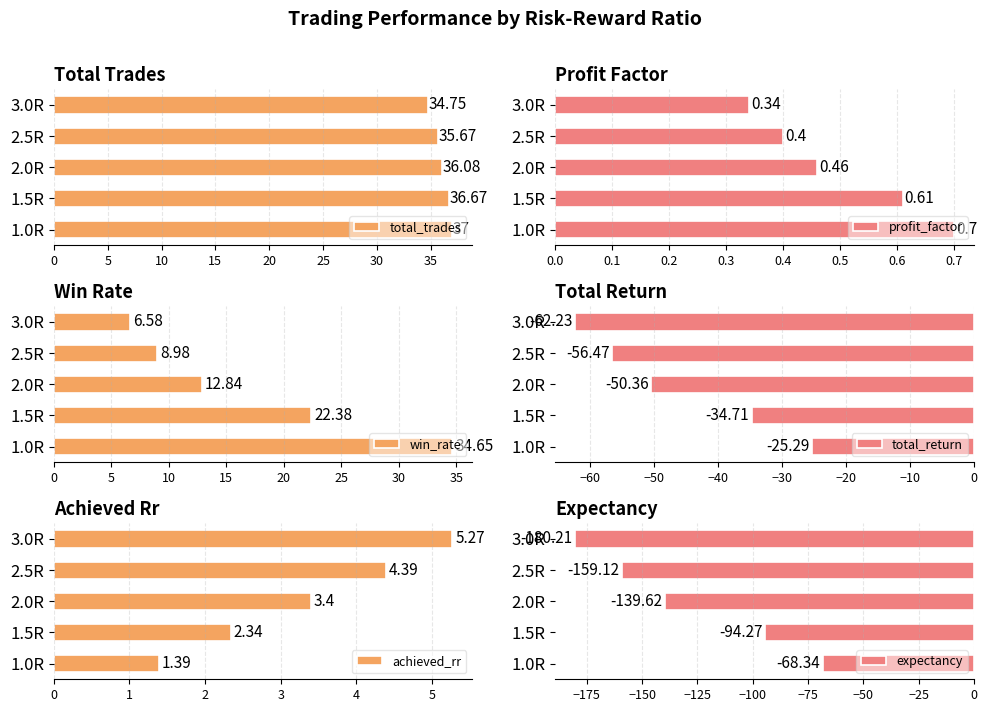

What is the value of the total_trades bar at the 4th from the left?

35.7